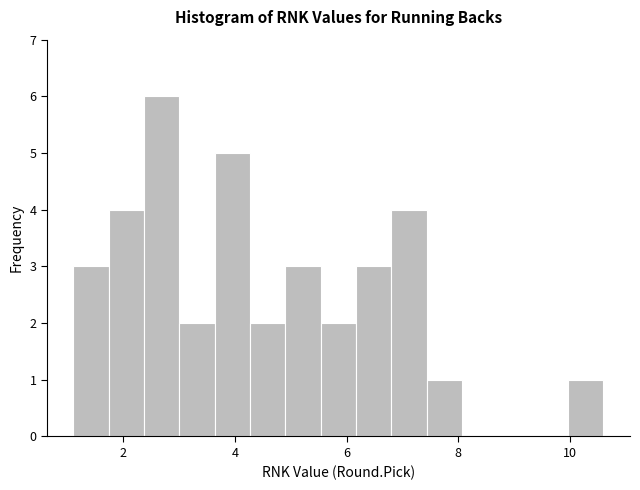

Around what value on the x-axis is the tallest bar? Give the approximate position of its centre, as read against the axis.

2.6